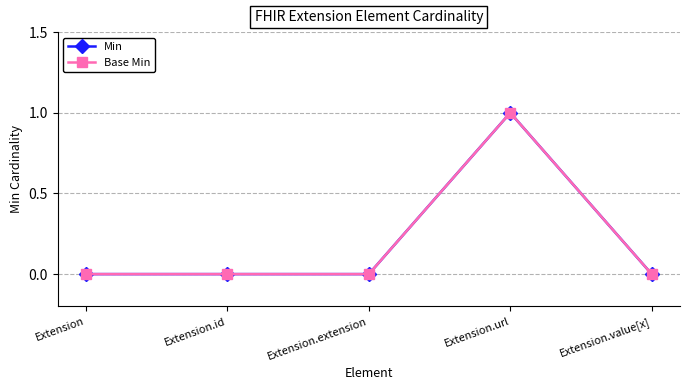

Does the chart have visible grid lines?

Yes